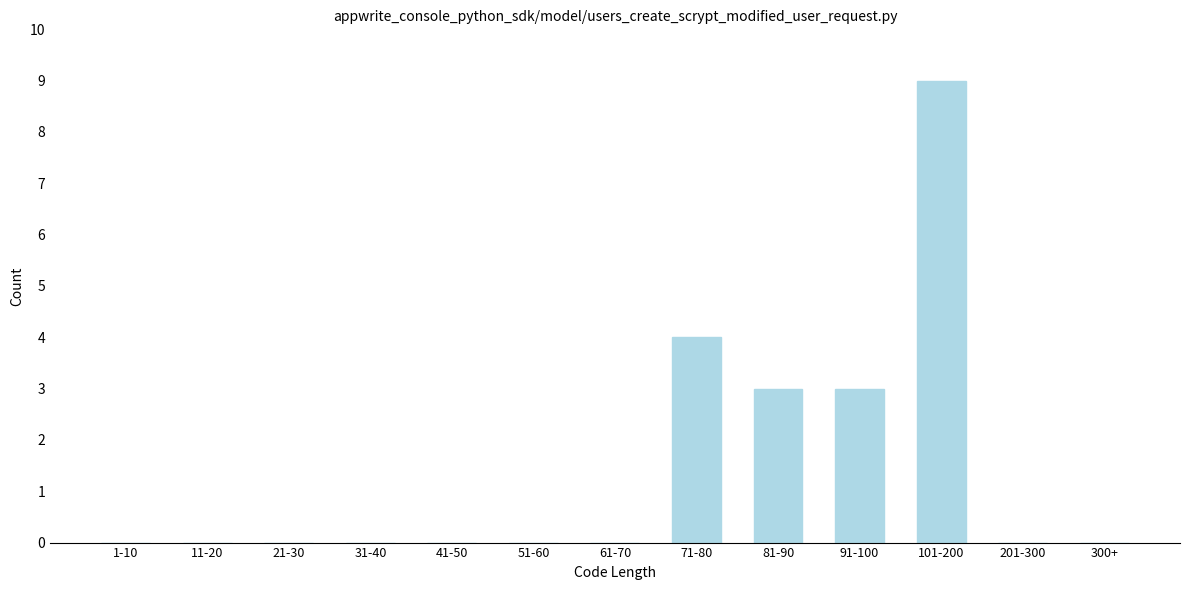

Reading left to right, transcribe all the data shown in this chart.

1-10=0	11-20=0	21-30=0	31-40=0	41-50=0	51-60=0	61-70=0	71-80=4	81-90=3	91-100=3	101-200=9	201-300=0	300+=0